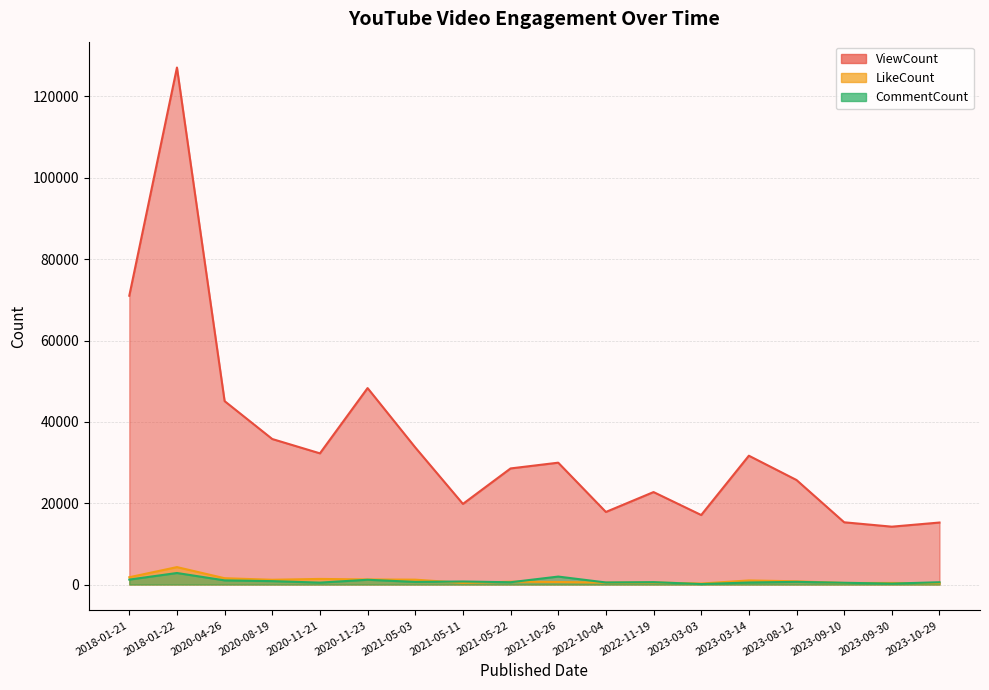

Rank the series by their maximum value, from highest to lowest.

ViewCount, LikeCount, CommentCount